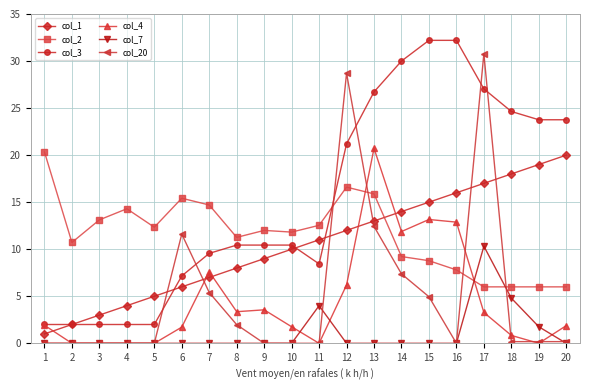

Is this an area chart (filled region under the line)?

No